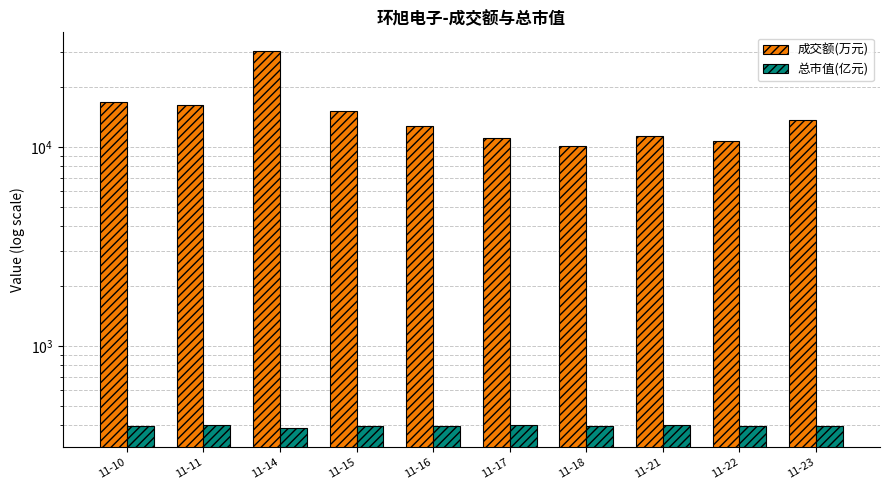

What is the approximate value of 成交额(万元) at 11-23?

13692.0